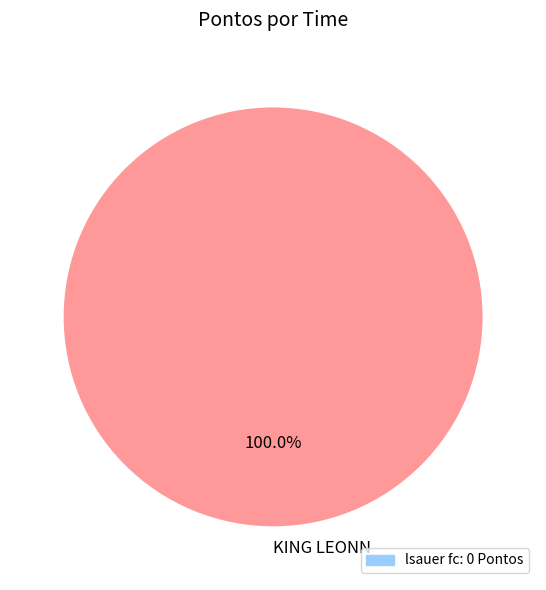

How many segments does this pie chart have?

1